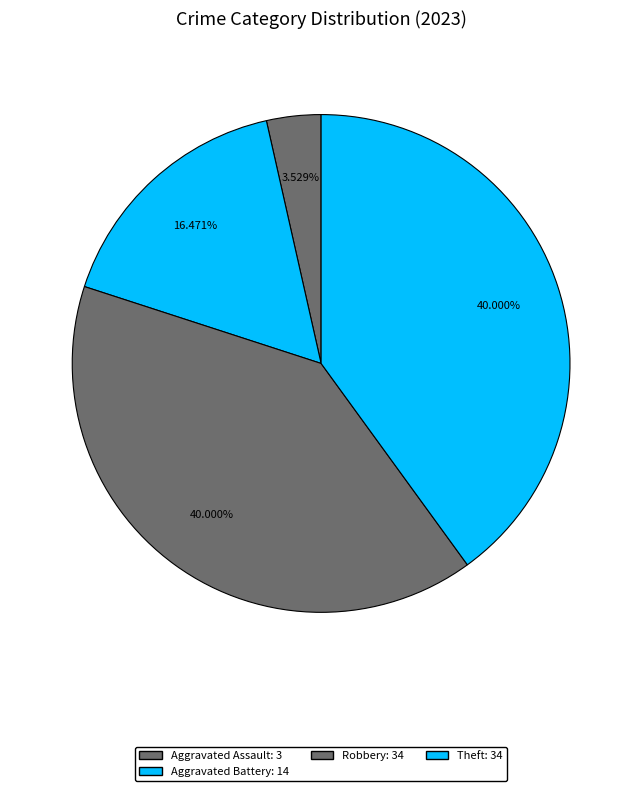

Count the number of slices in the pie.

4